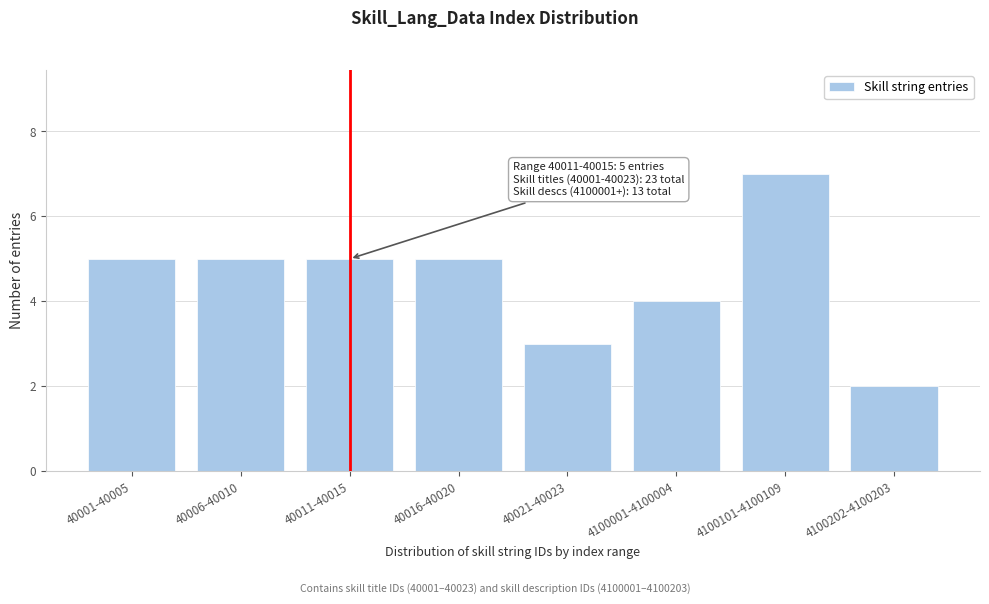

Reading left to right, extract all data points from this chart.

40001-40005=5	40006-40010=5	40011-40015=5	40016-40020=5	40021-40023=3	4100001-4100004=4	4100101-4100109=7	4100202-4100203=2